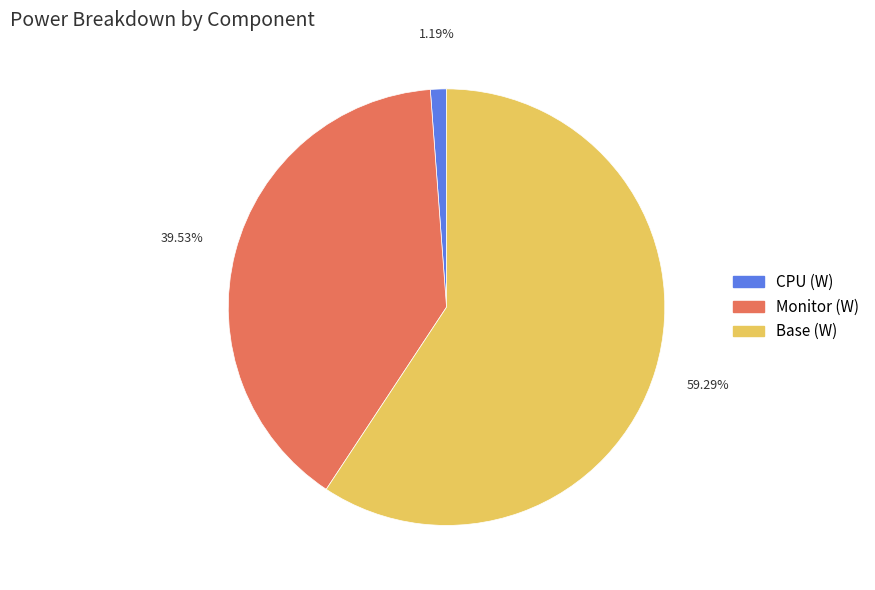

Is there any slice that represents more than half of the pie?

Yes